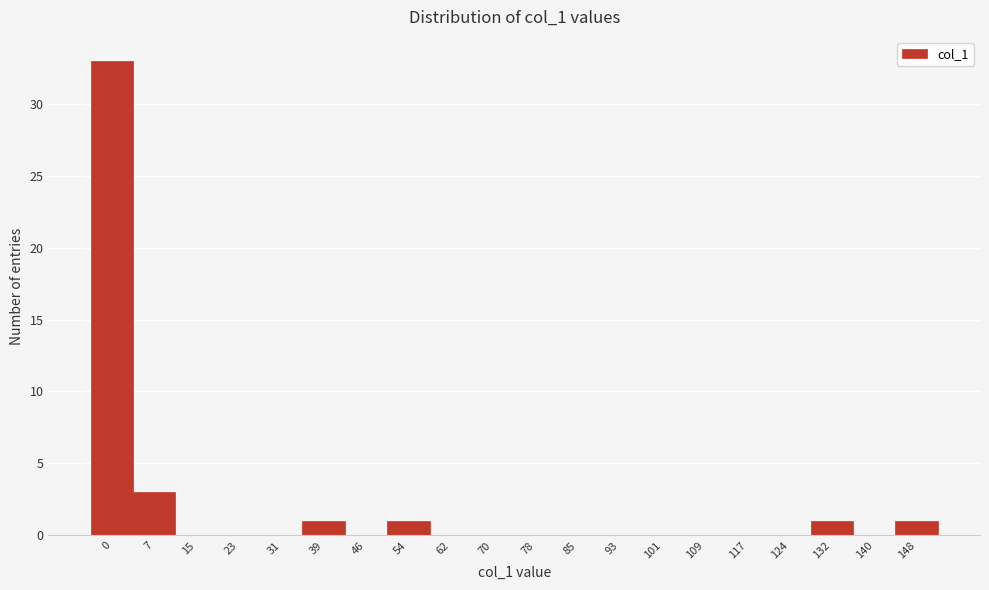

What is the maximum value shown in the chart?

33